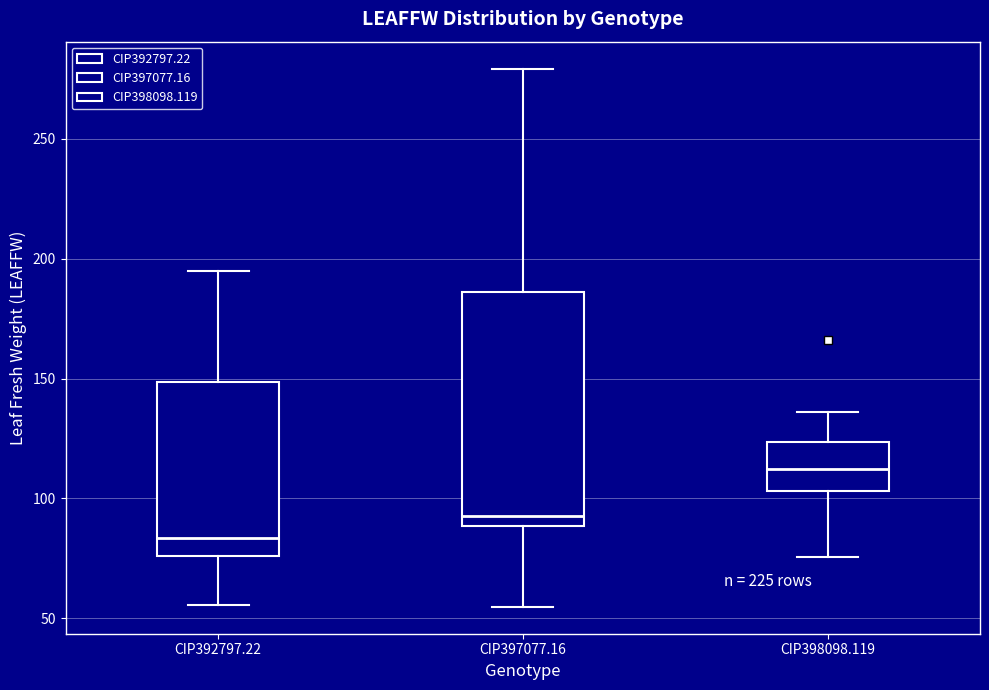

Where is the upper edge of the box for CIP398098.119 on the y-axis? The values are not printed on the chart, so give them approximately, as read against the axis.

125